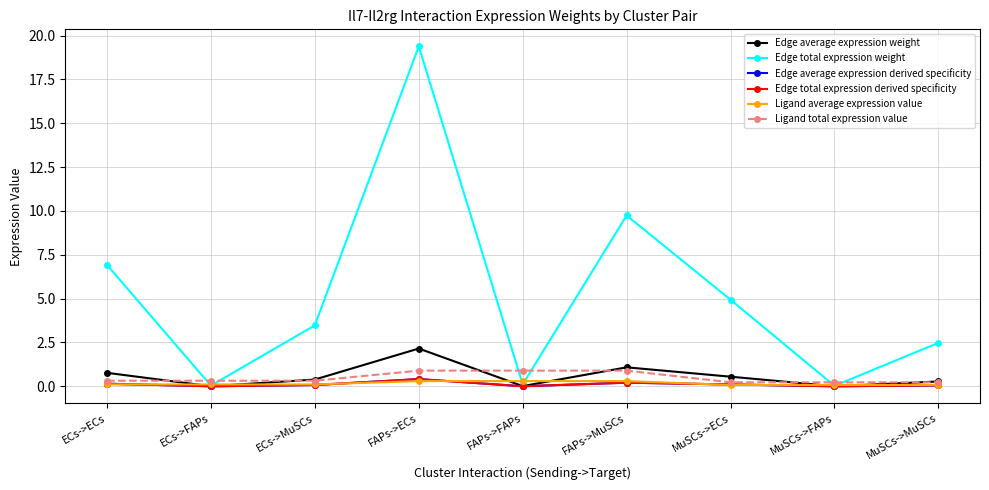

Does the chart have visible grid lines?

Yes